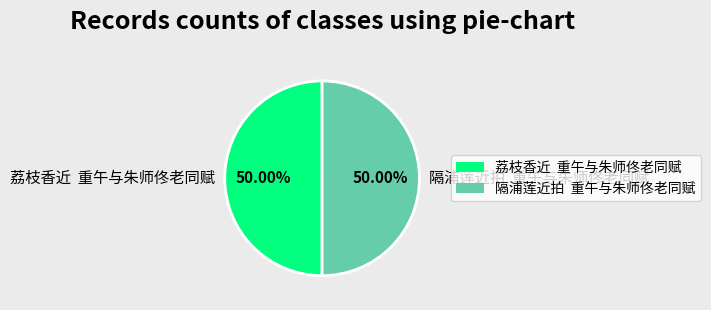

Combined, do 荔枝香近 重午与朱师佟老同赋 and 隔浦莲近拍 重午与朱师佟老同赋 account for over 50%?

Yes